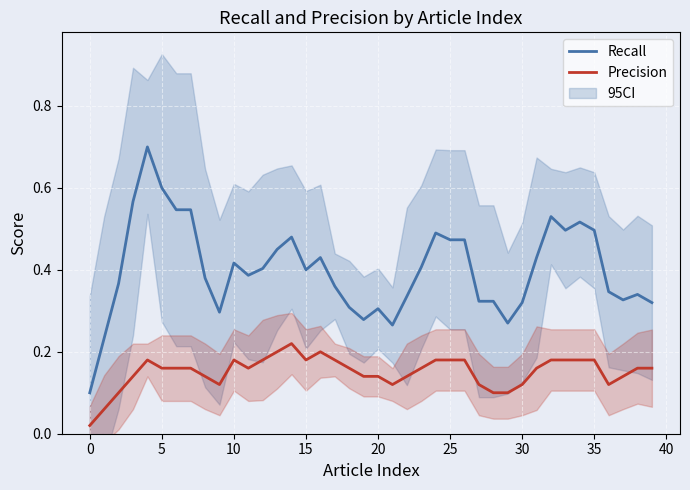

How many lines are shown in the chart?

2